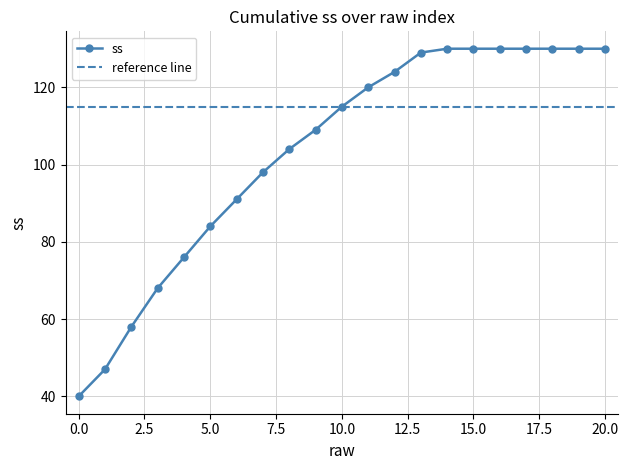

What is the value of the 7th point from the left?

91